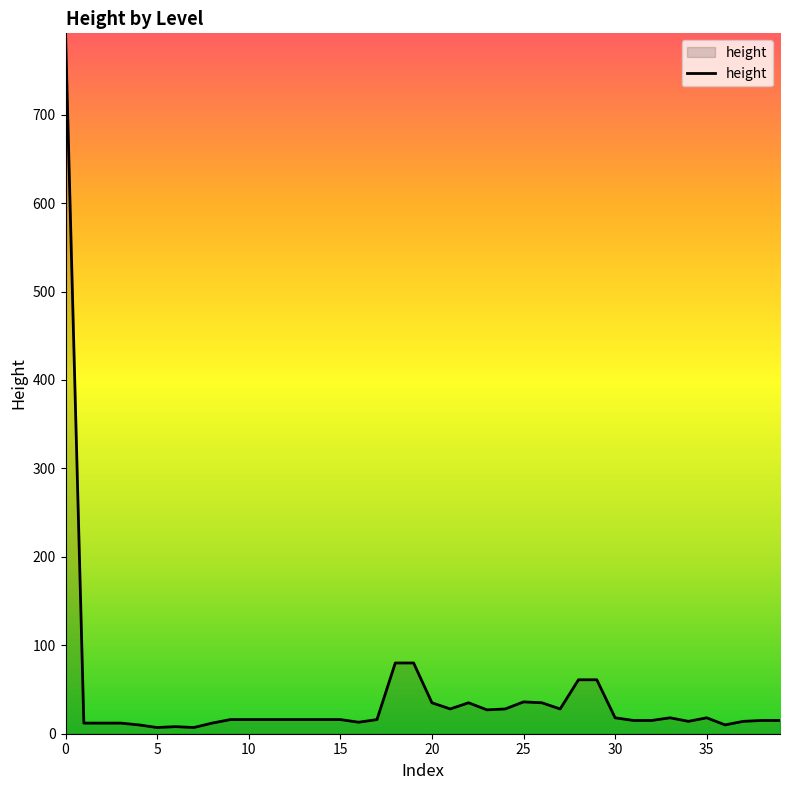

True or false: there are more than 1 points higher than both neighbors.

True